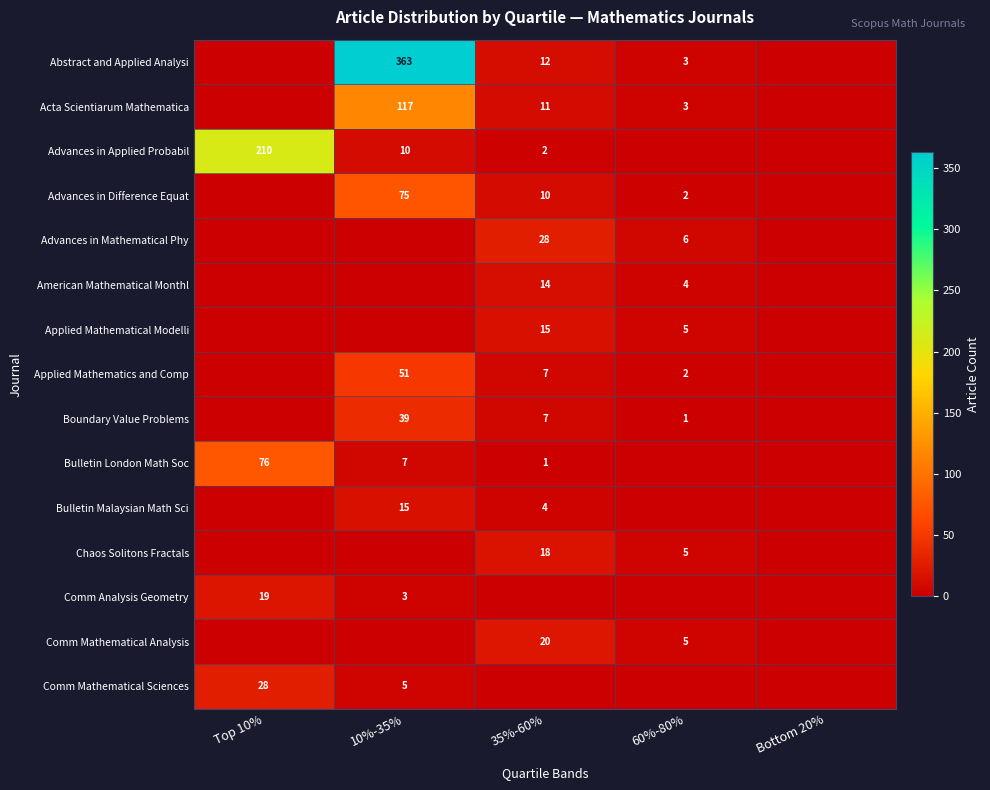

Is it true that Advances in Difference Equat equals 10 at 35%-60%?

True